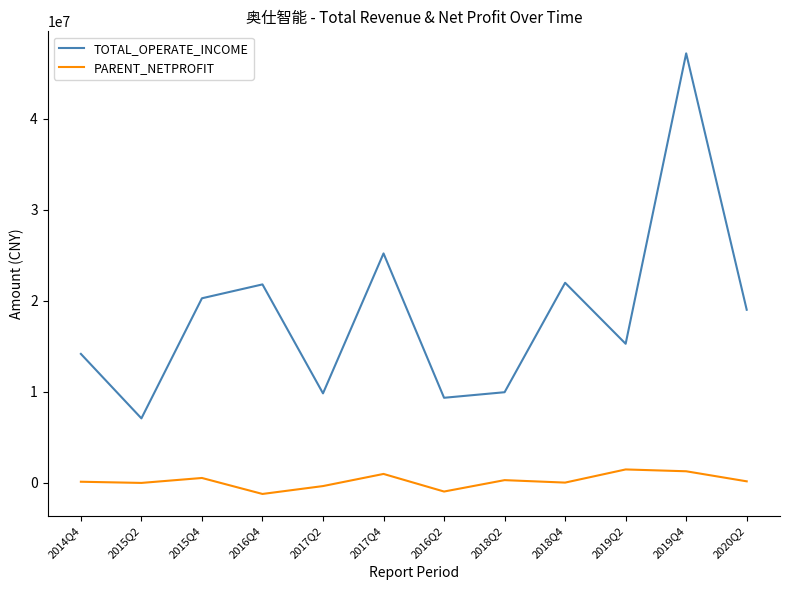

True or false: PARENT_NETPROFIT has a value of 1449739.0 at 2019Q2.

True